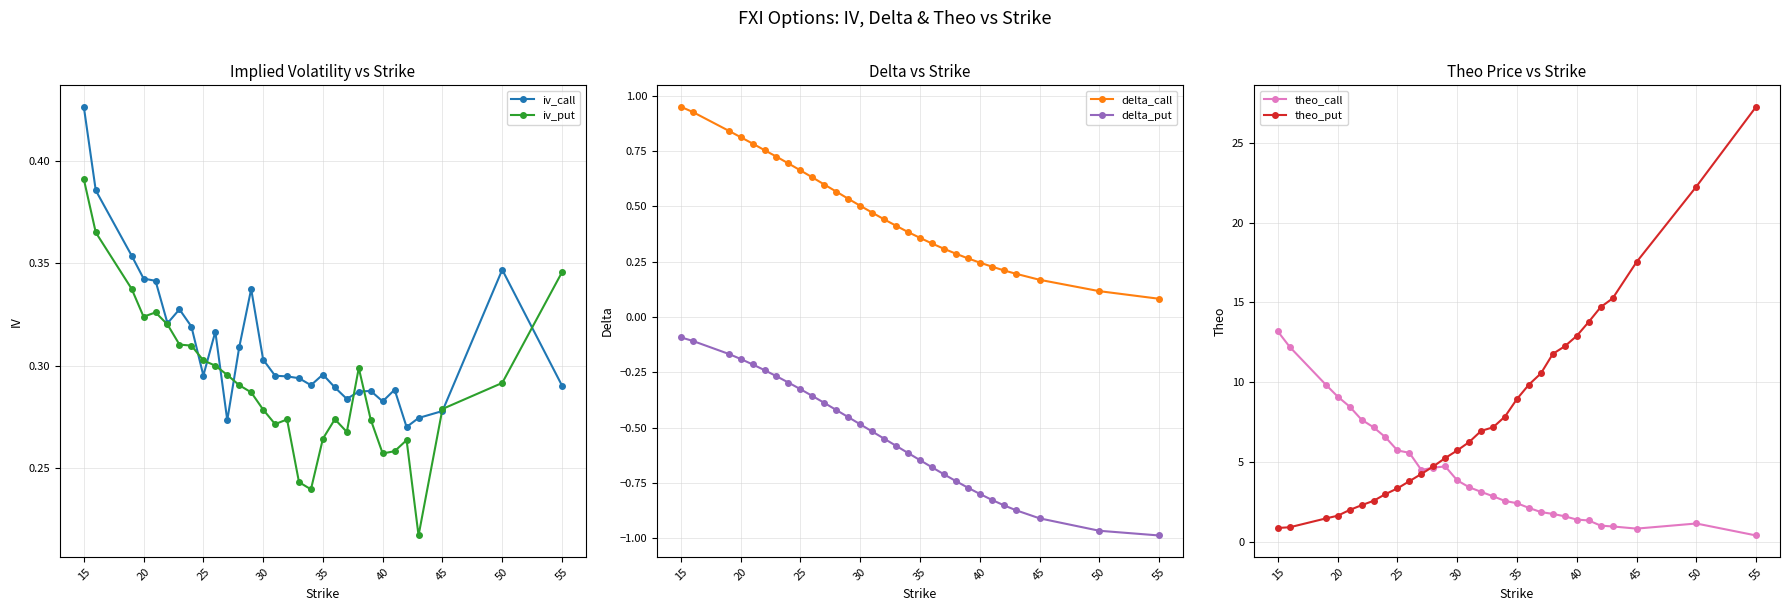

In iv_put, how many points are lower than both neighbors (excluding endpoints)?

6